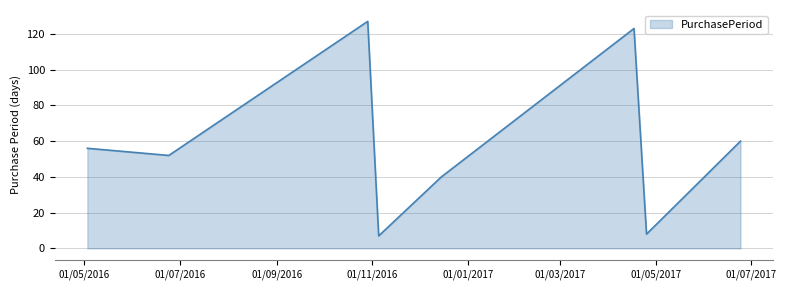

True or false: the data has more than 1 interior local peaks.

True